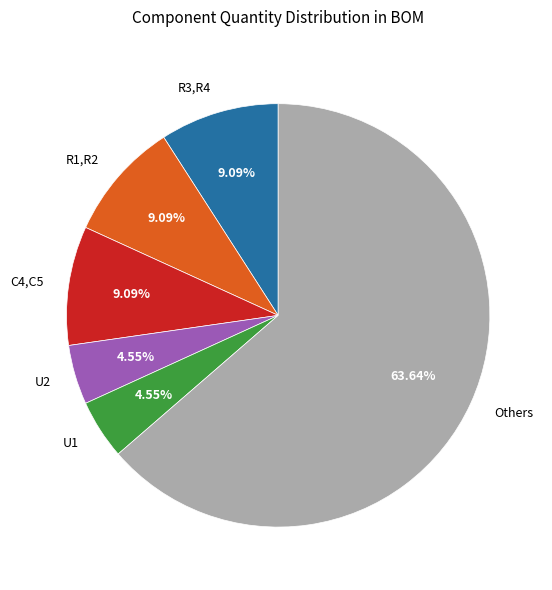

Between Others and C4,C5, which is larger?

Others